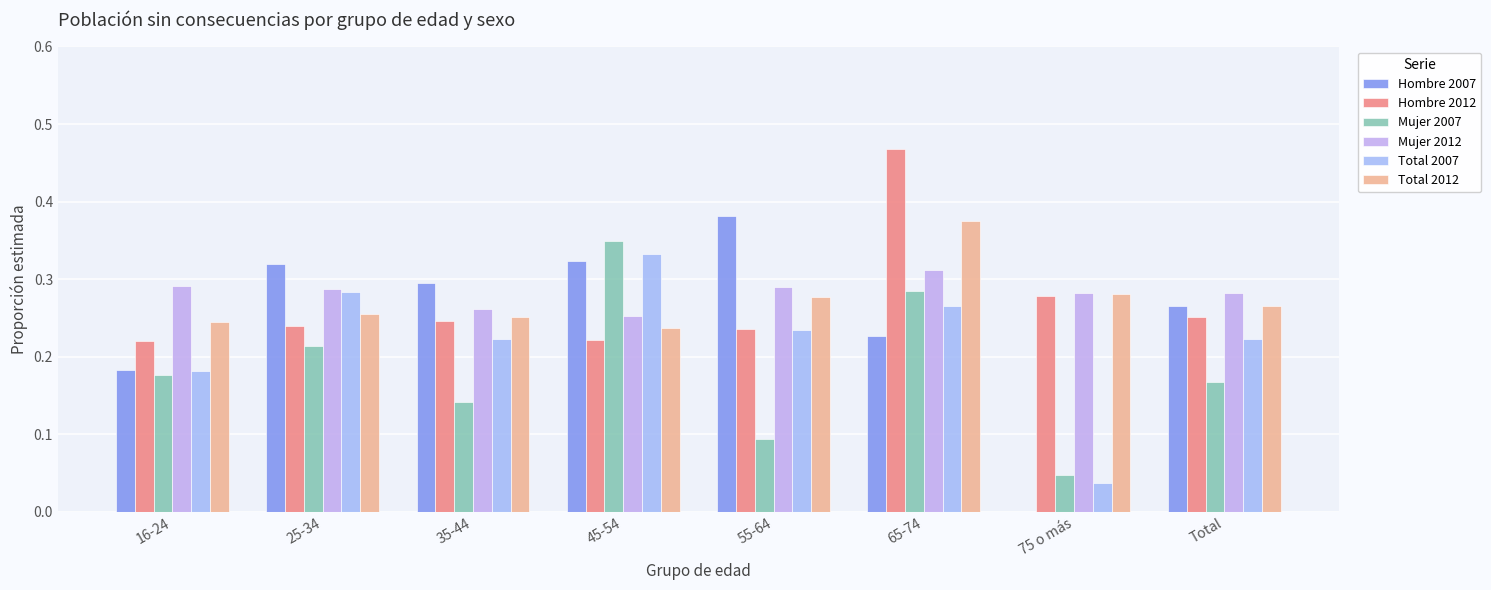

What is the label of the 3rd bar from the right?

65-74